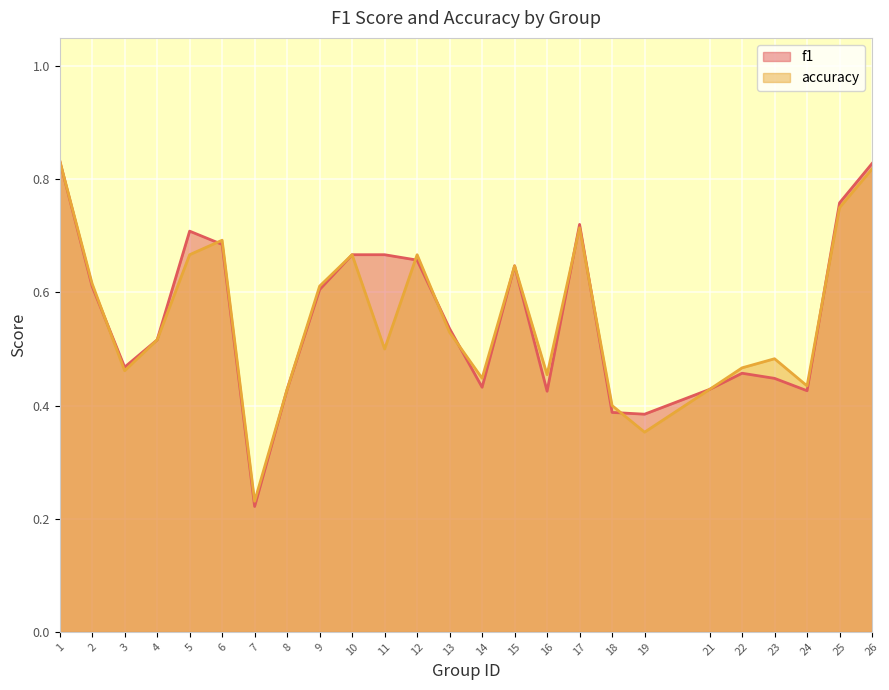

At which label is accuracy closest to 0?

7